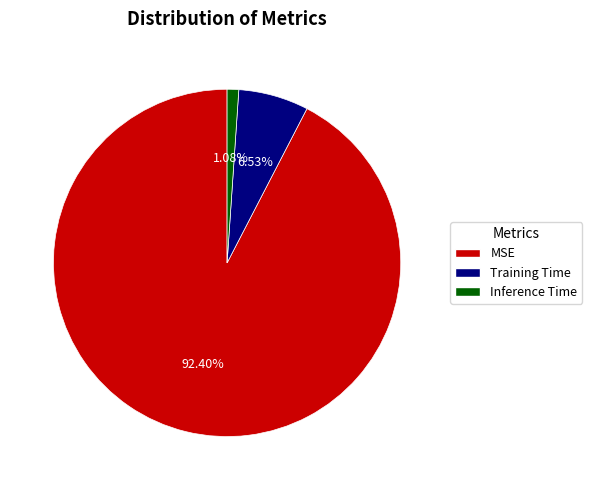

True or false: Inference Time accounts for 1% of the total.

True